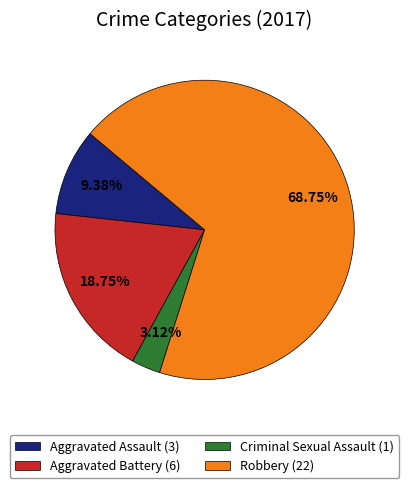

What percentage is the Criminal Sexual Assault slice, to the nearest percent?

3%